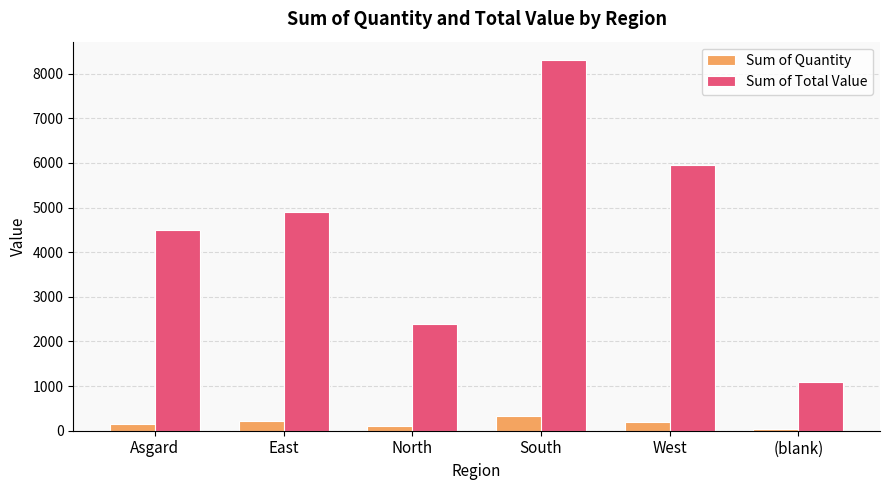

What is the label of the 6th bar from the left?

(blank)